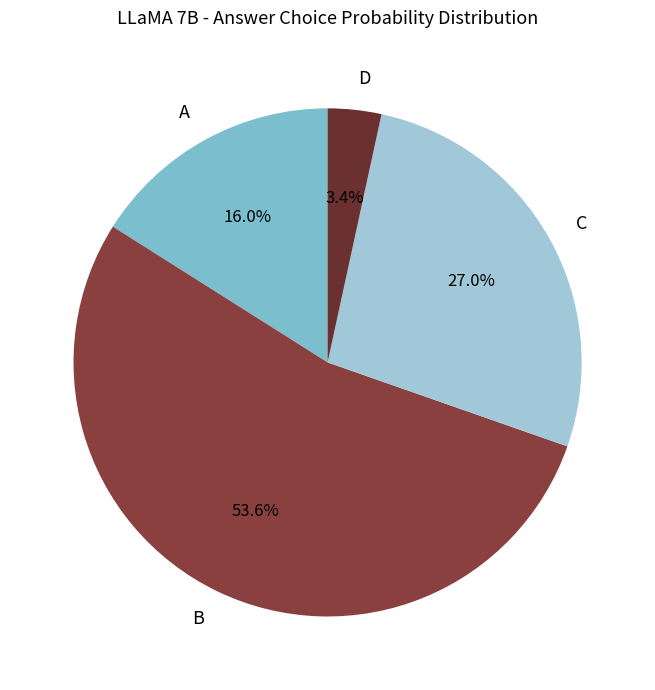

Between D and C, which is larger?

C